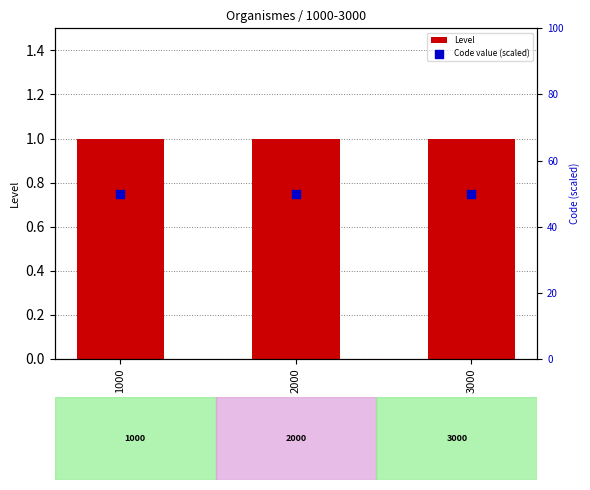

At which category is the sum across all series the highest?

1000